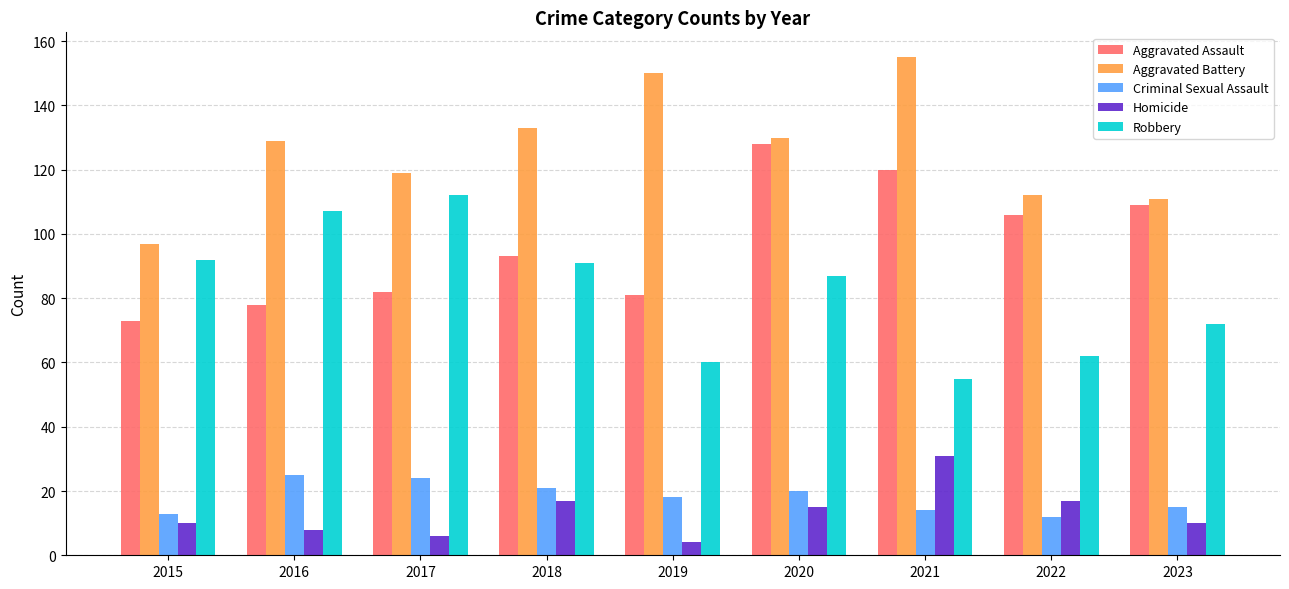

What is the difference between the highest and lowest values at 2019?

146